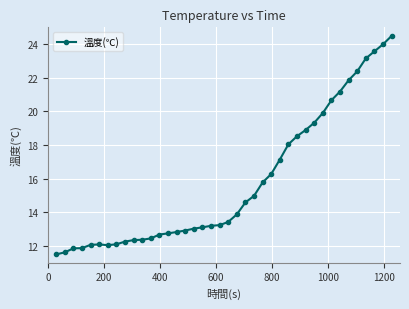

How many lines are shown in the chart?

1